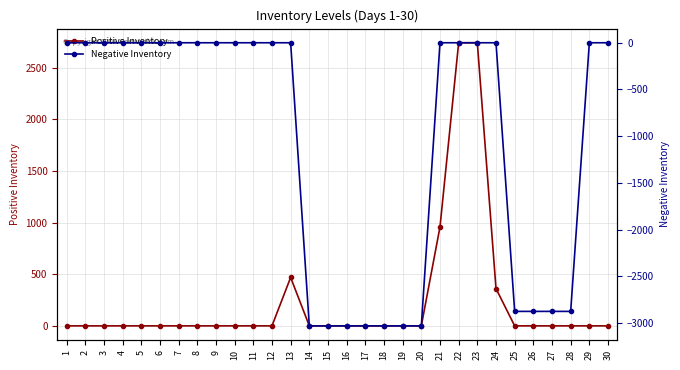

What is the average value of the Positive Inventory series?

242